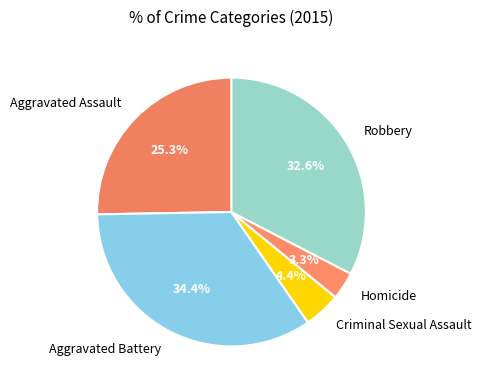

Approximately how many times larger is the value at Robbery compared to Aggravated Assault?

1.3